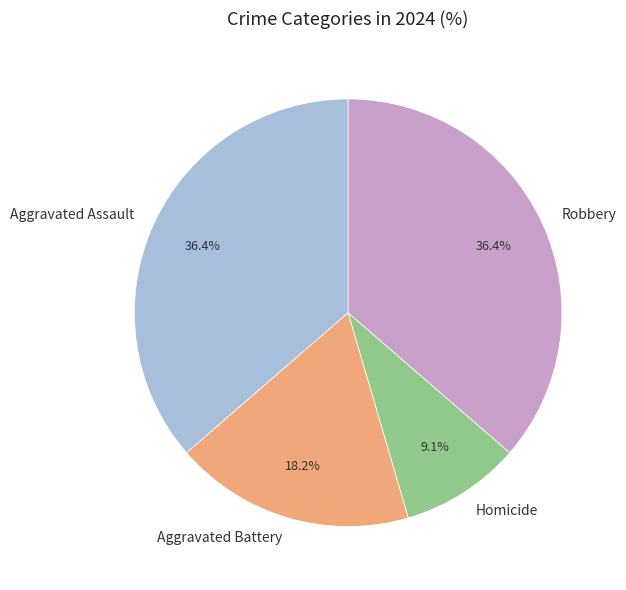

To the nearest percent, what is the combined percentage of Robbery and Aggravated Assault?

73%